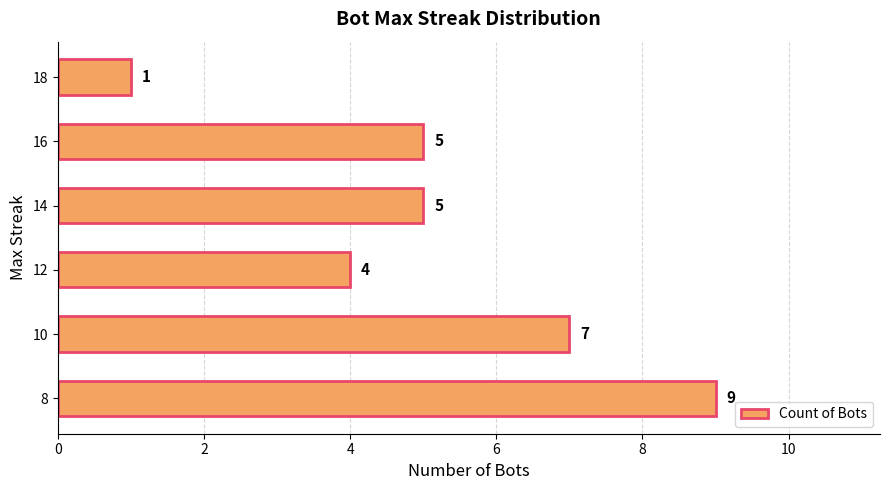

What is the sum of all values?

31